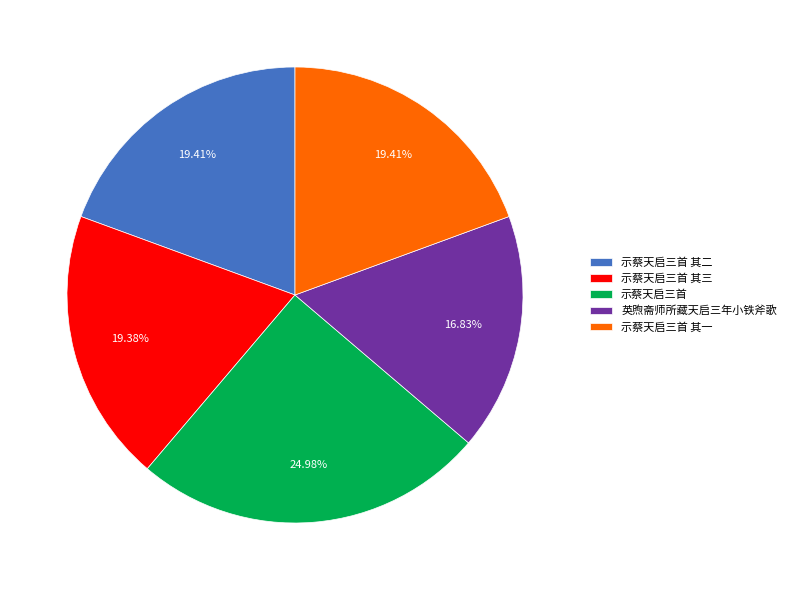

Is the sum of 示蔡天启三首 其一 and 英煦斋师所藏天启三年小铁斧歌 greater than half?

No